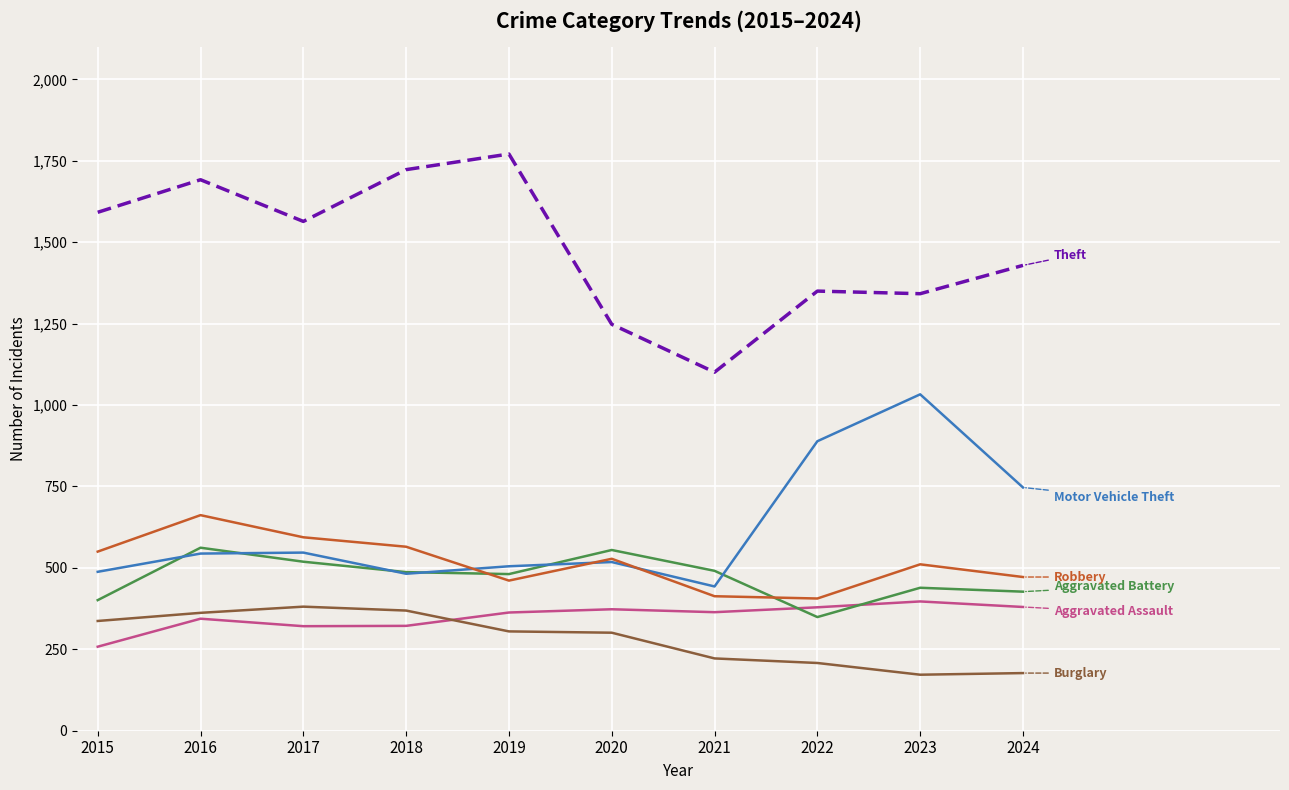

What is the spread (max minus min) of values at 2024?

1252